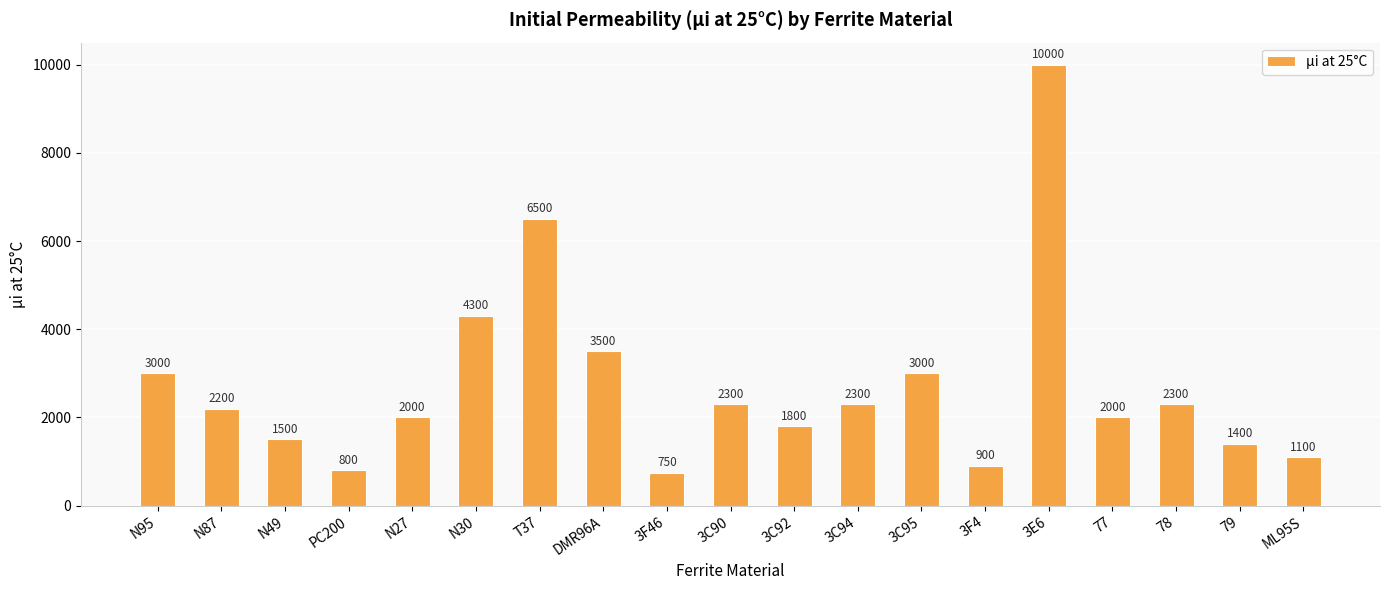

Where does the data first go above 2200?

N95